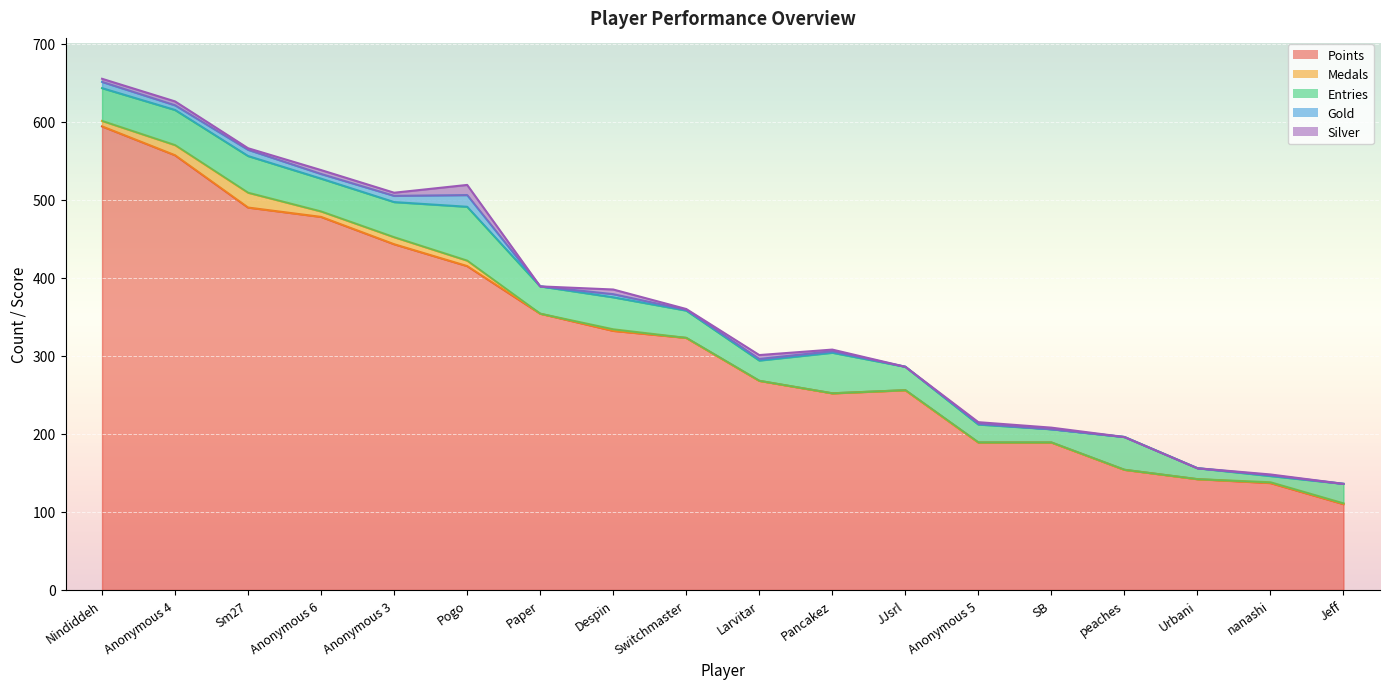

What is the value of the Gold point at the 11th from the left?

2